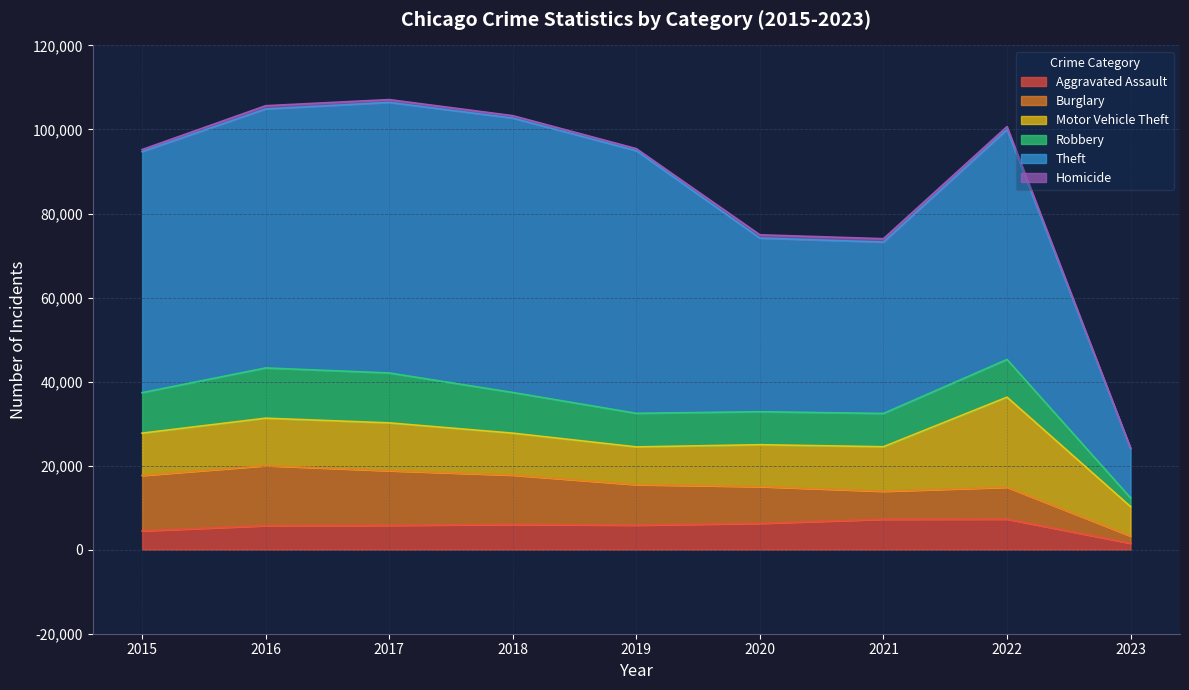

At how many categories does at least one series exceed 26211?

8